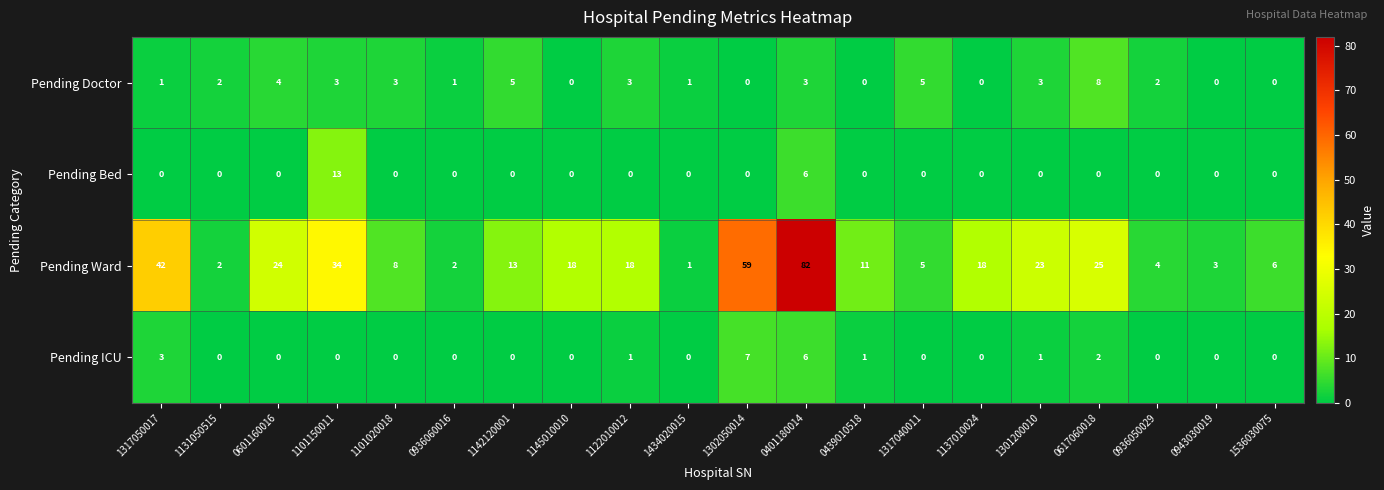

How many distinct data groups are displayed?

4